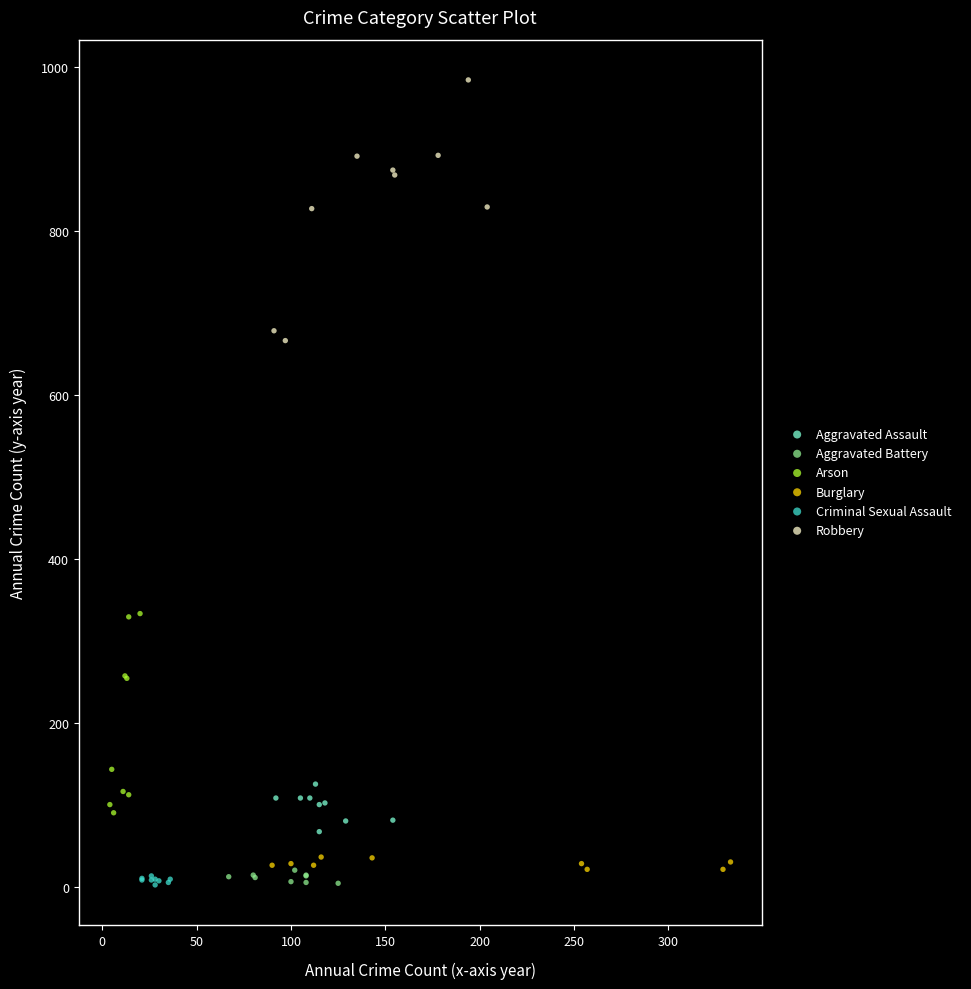

Which series has the widest spread of Y values?

Robbery